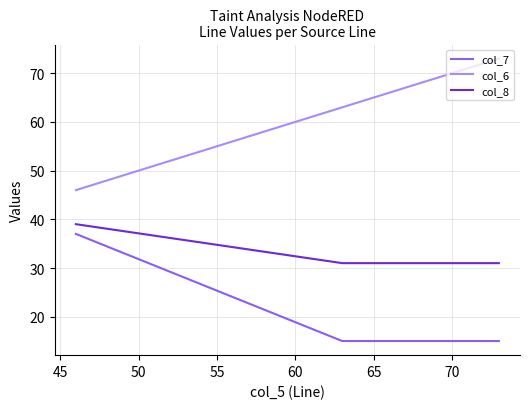

True or false: col_6 and col_7 cross at least once.

False